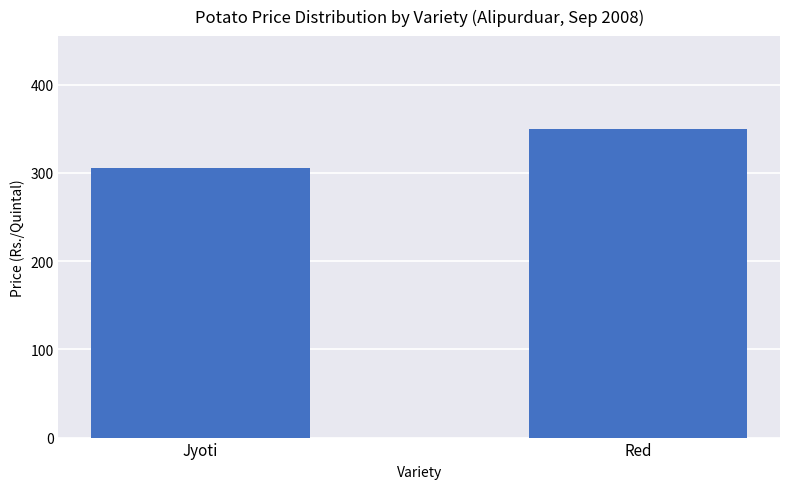

What is the difference between the maximum and minimum values?

45